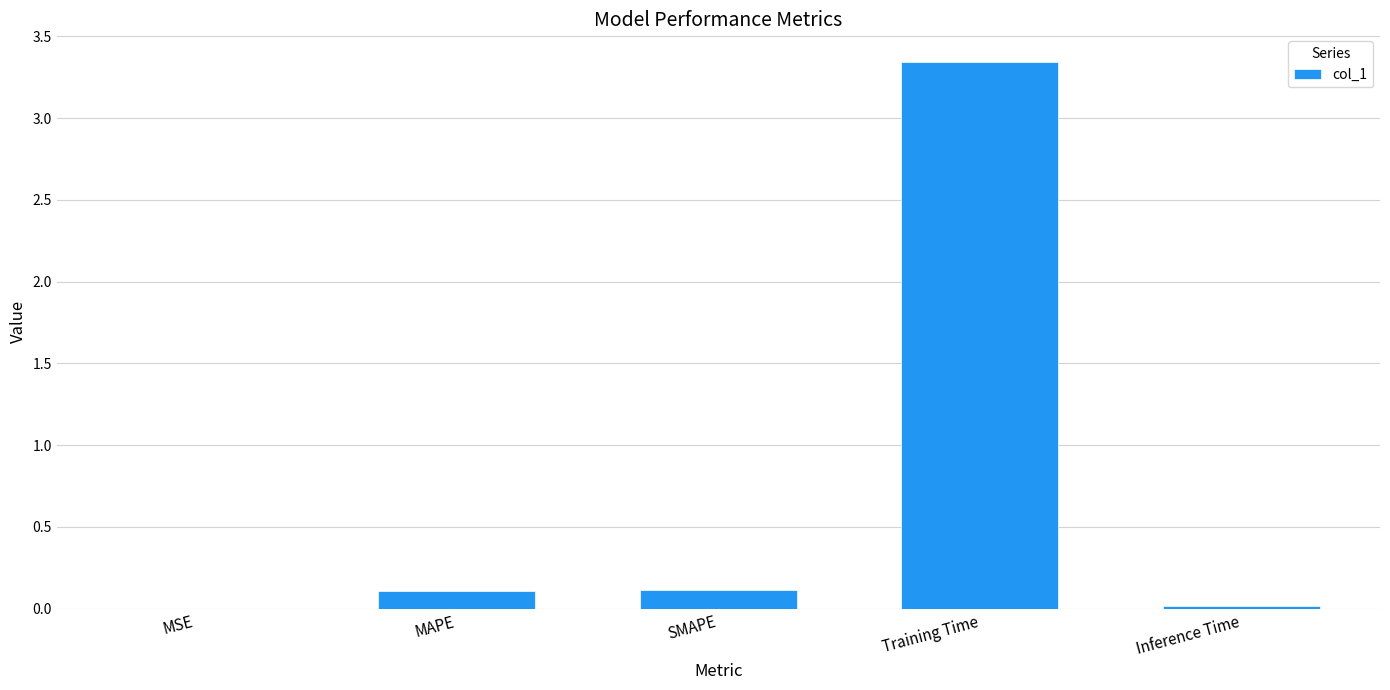

What is the sum of all values?

3.6